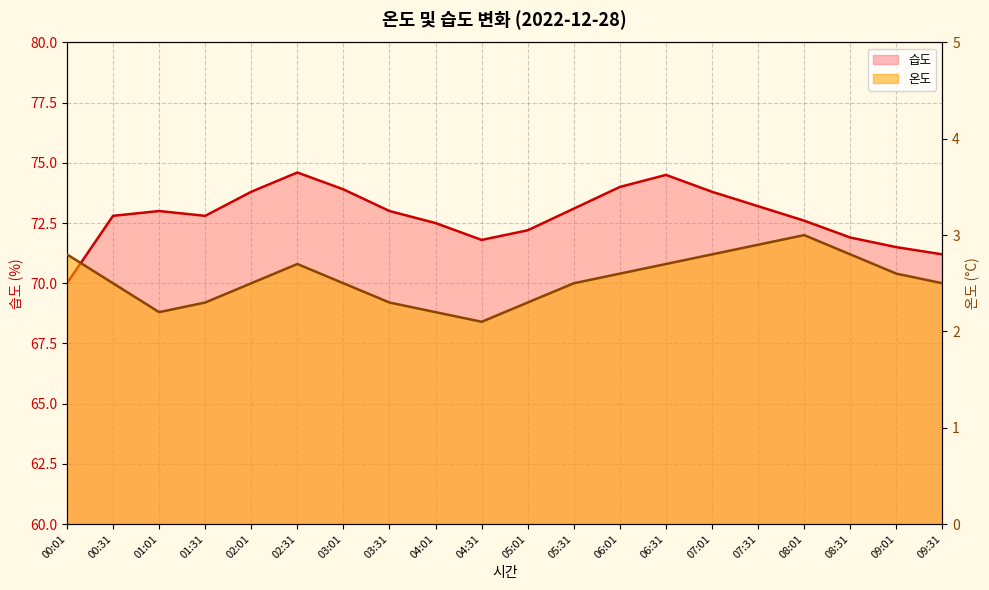

What position from the left is 03:31?

8